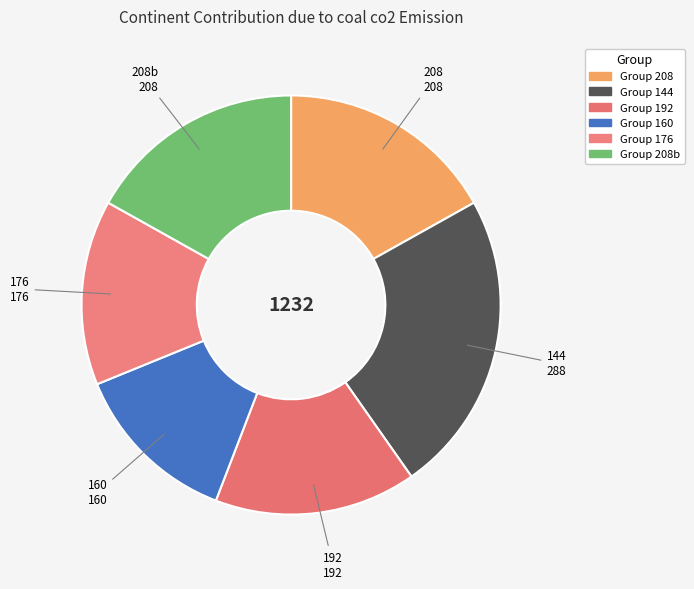

To the nearest percent, what is the average slice percentage?

17%